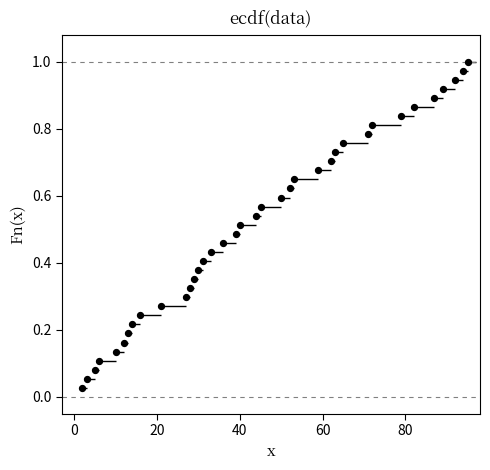

What is the range of X values (max minus min)?

93.0